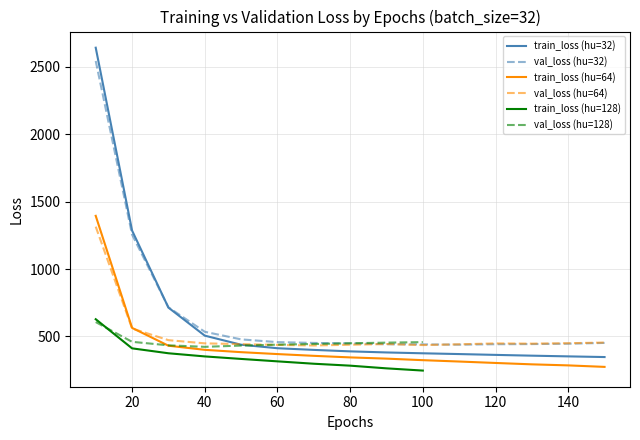

True or false: train_loss (hu=64) and train_loss (hu=32) cross at least once.

False